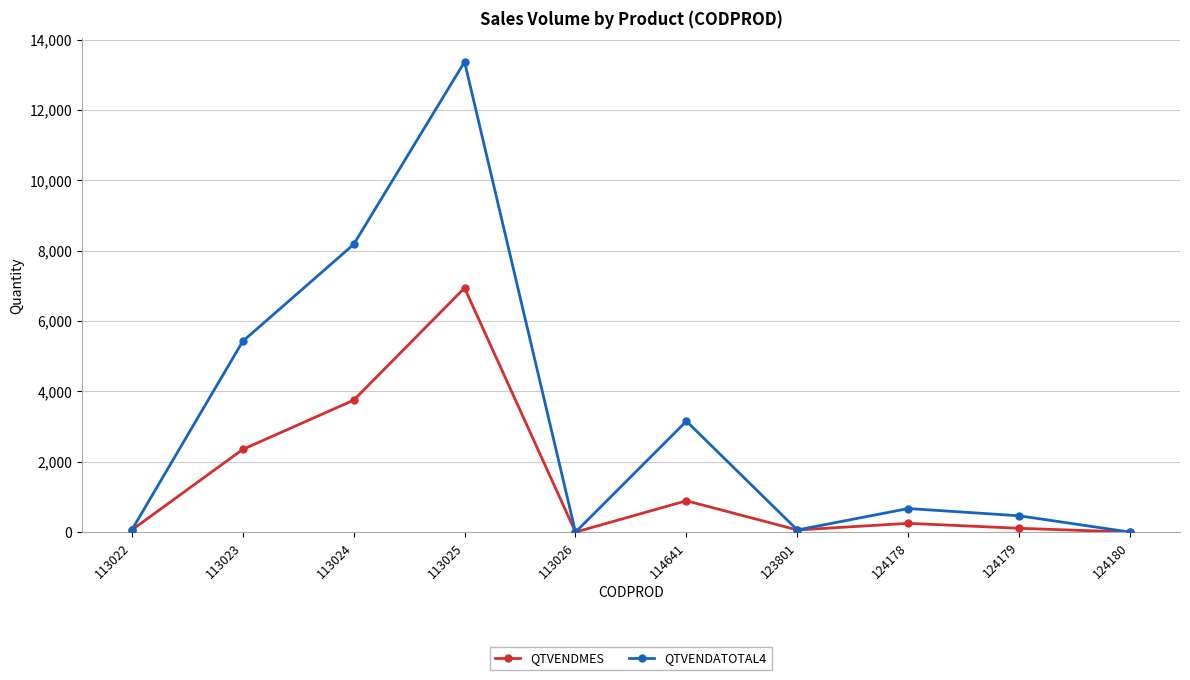

Which series has the largest total across all categories?

QTVENDATOTAL4